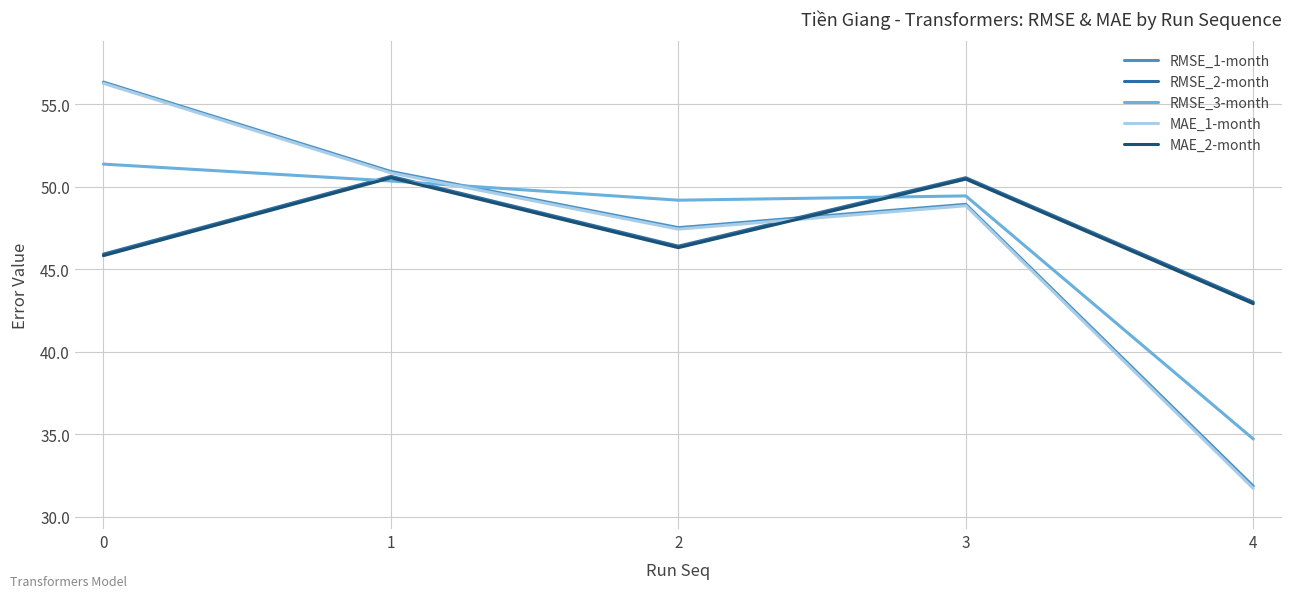

Is it true that MAE_1-month equals 56.3 at 0?

True